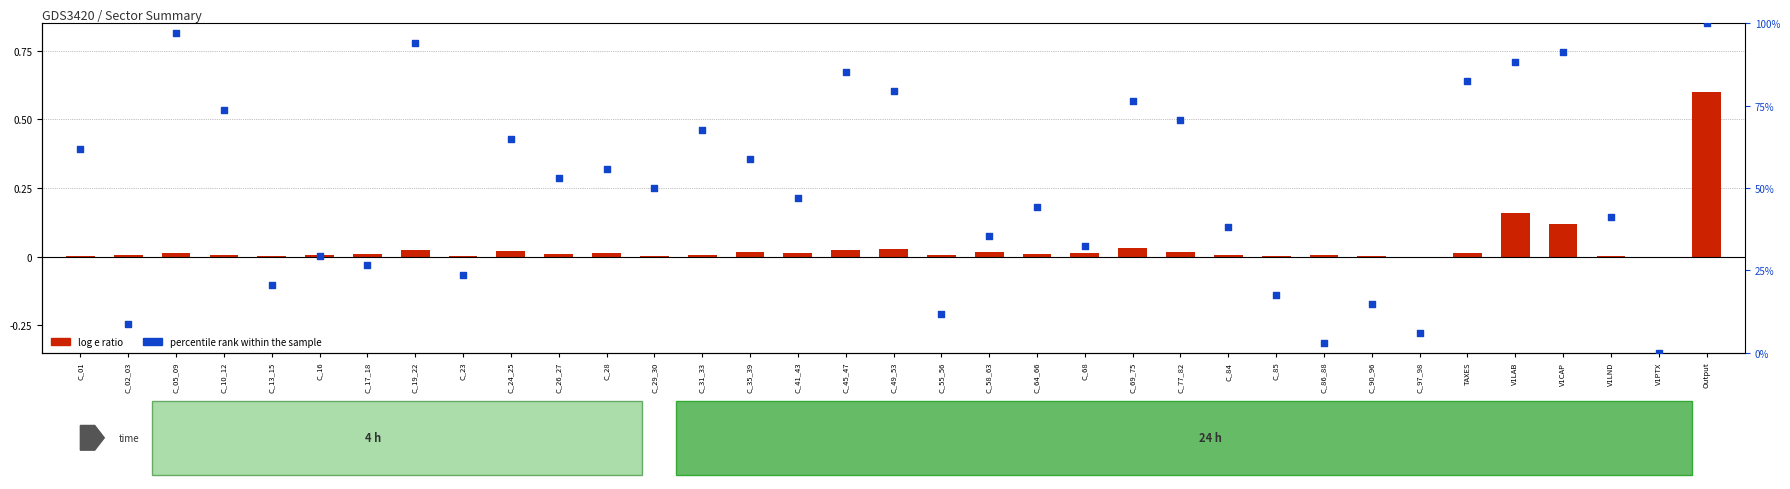

At how many categories does at least one series exceed 0?

34